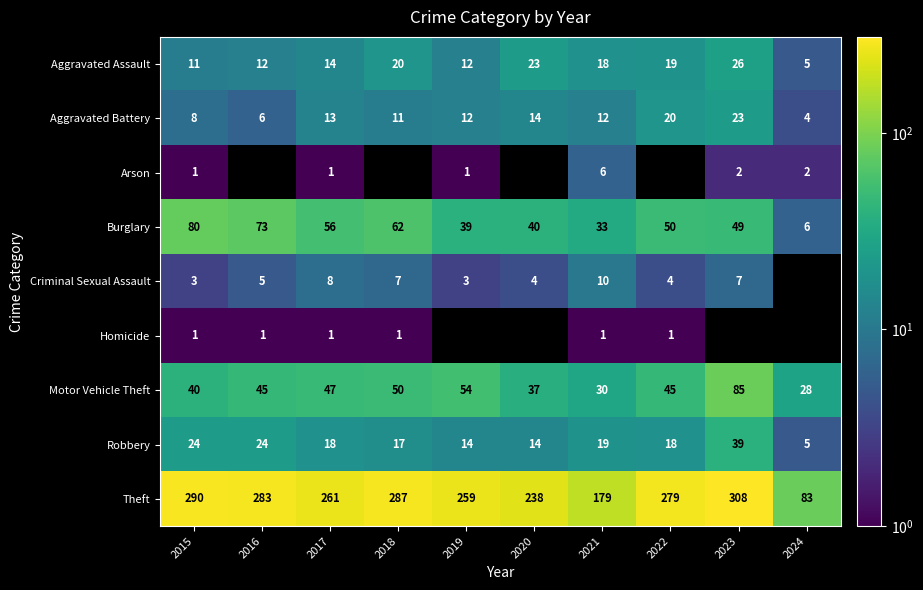

The value of Theft at 2024 is 83. True or false?

True